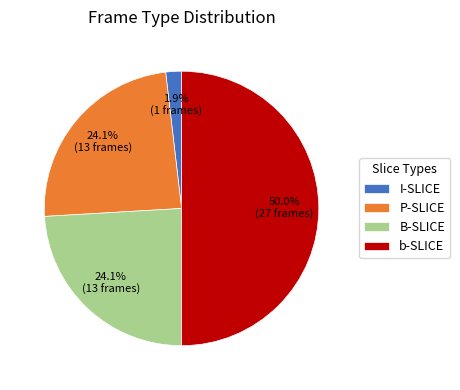

To the nearest percent, what percentage of the pie is B-SLICE?

24%